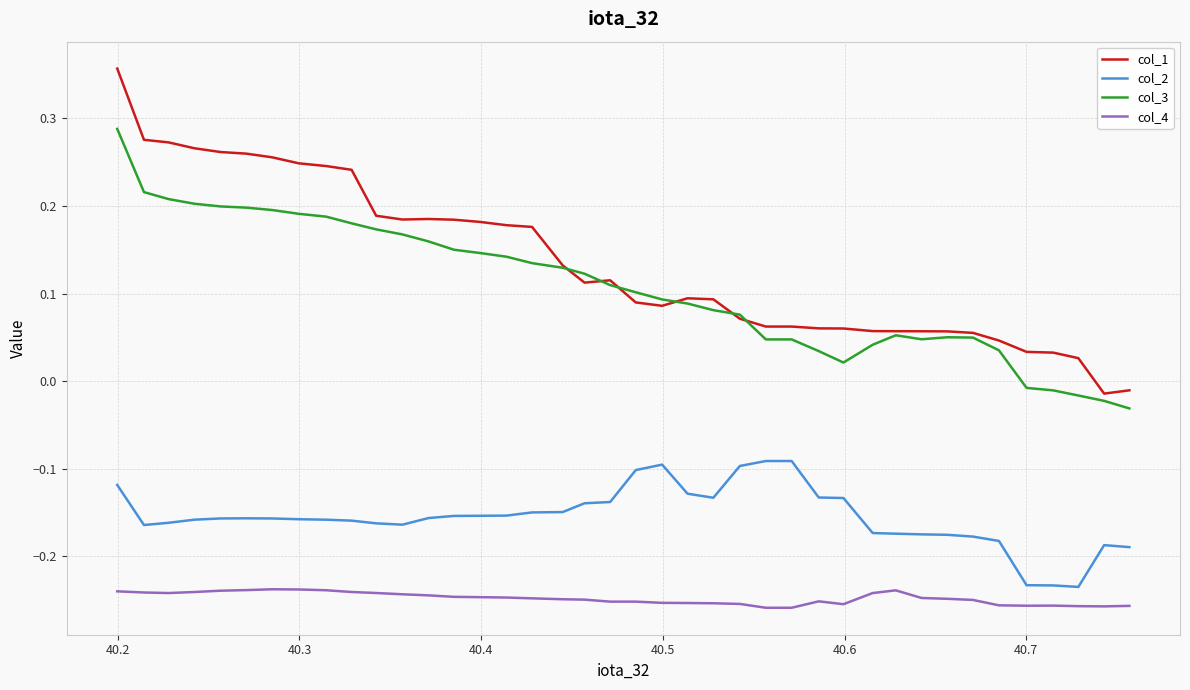

Which series has the largest range (max minus min)?

col_1